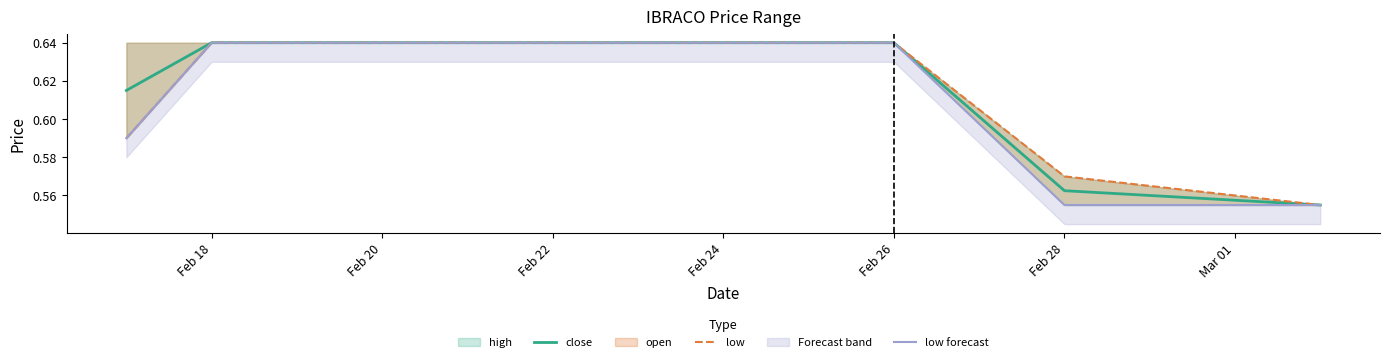

Is it true that close equals 0.3 at Feb 20?

False